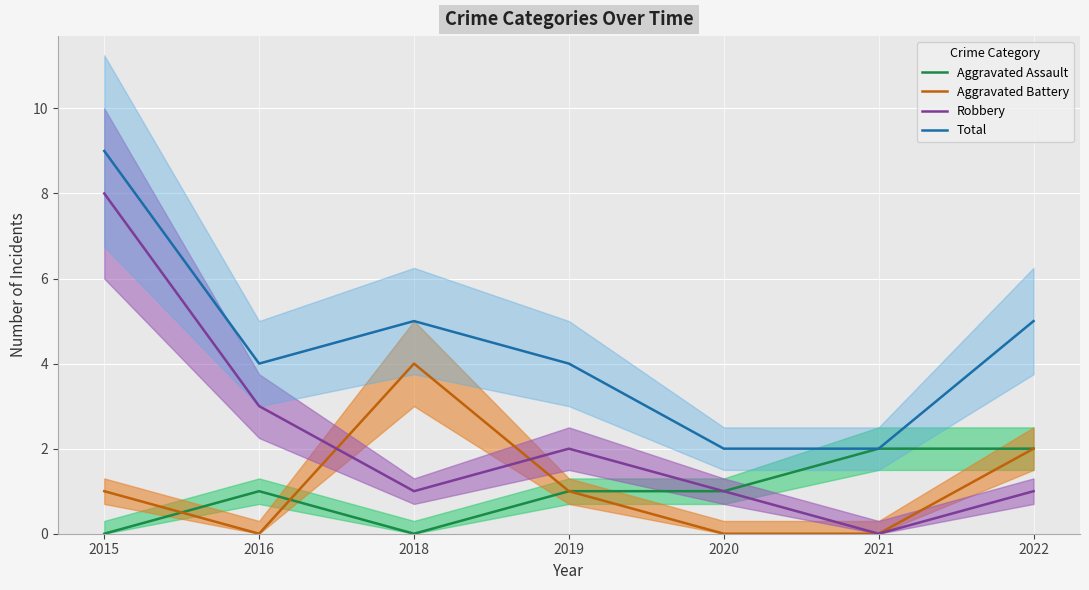

At 2015, list the series in order from smallest to largest.

Aggravated Assault, Aggravated Battery, Robbery, Total